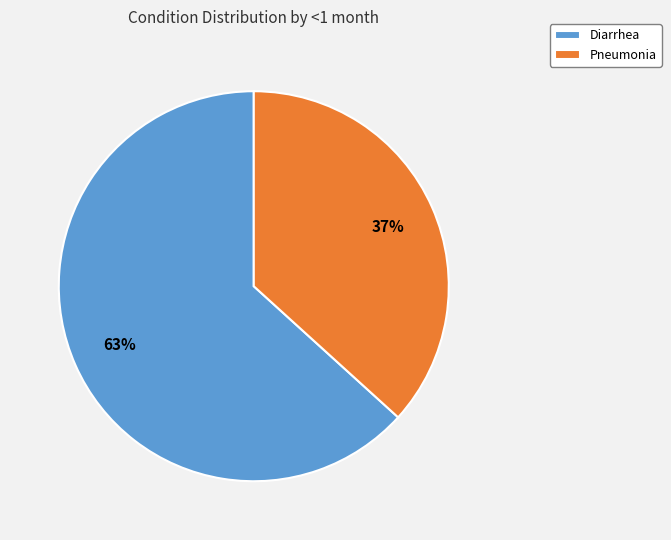

Between Diarrhea and Pneumonia, which is larger?

Diarrhea